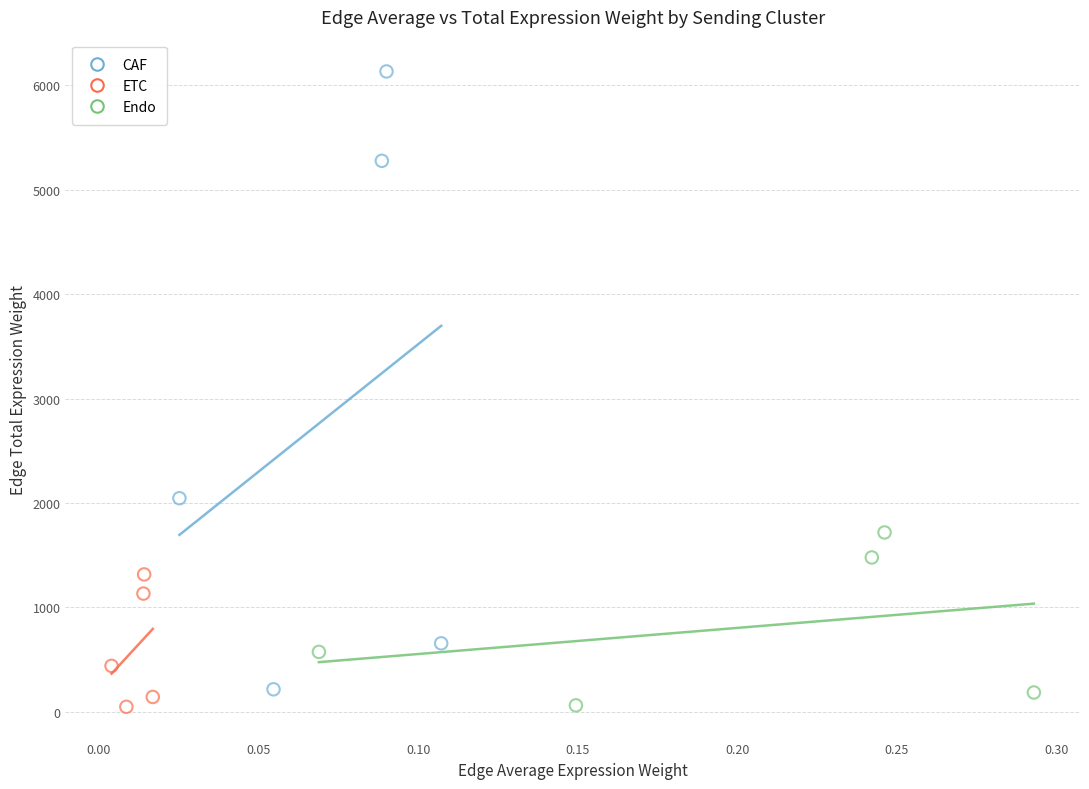

What are all the series names shown in the legend?

CAF, ETC, Endo